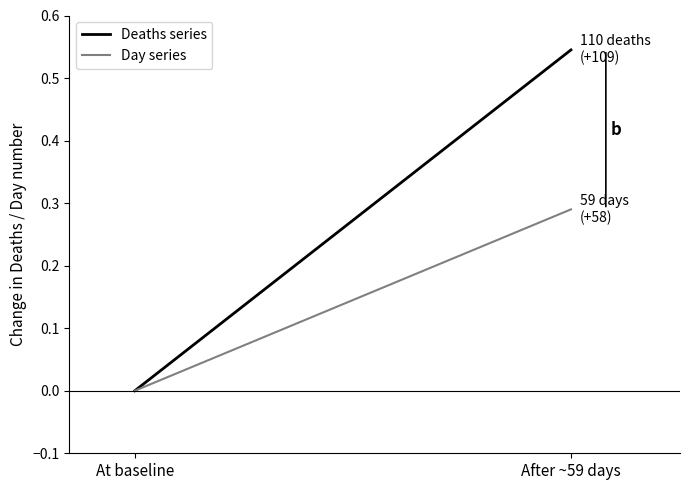

What is the value of the Day series point at the 2nd from the left?

0.3